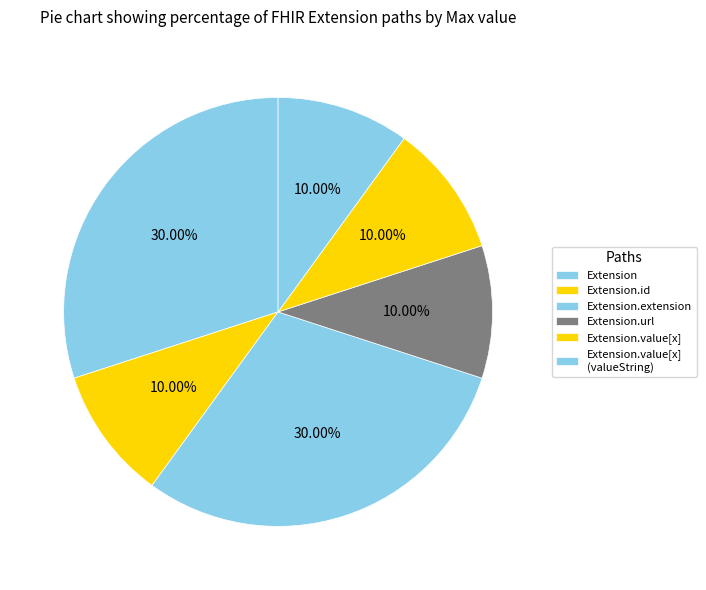

Combined, do Extension and Extension.value[x] (valueString) account for over 50%?

No